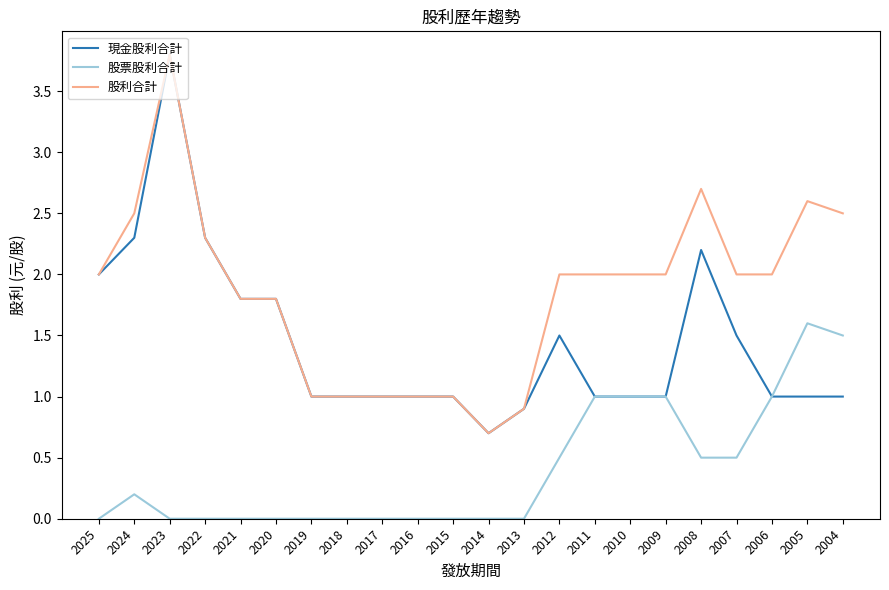

What is the difference between the highest and lowest values at 2019?

1.0